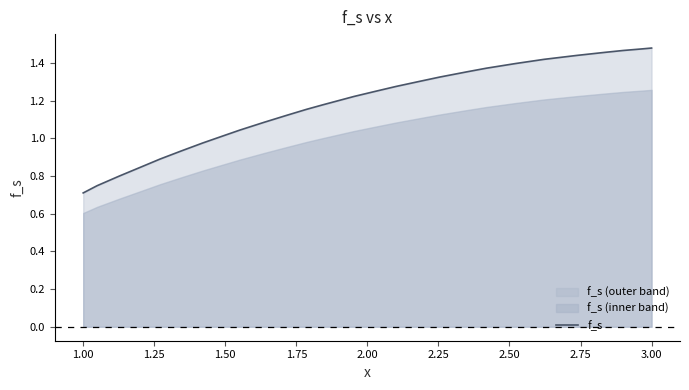

True or false: the data has more than 0 interior local peaks.

False